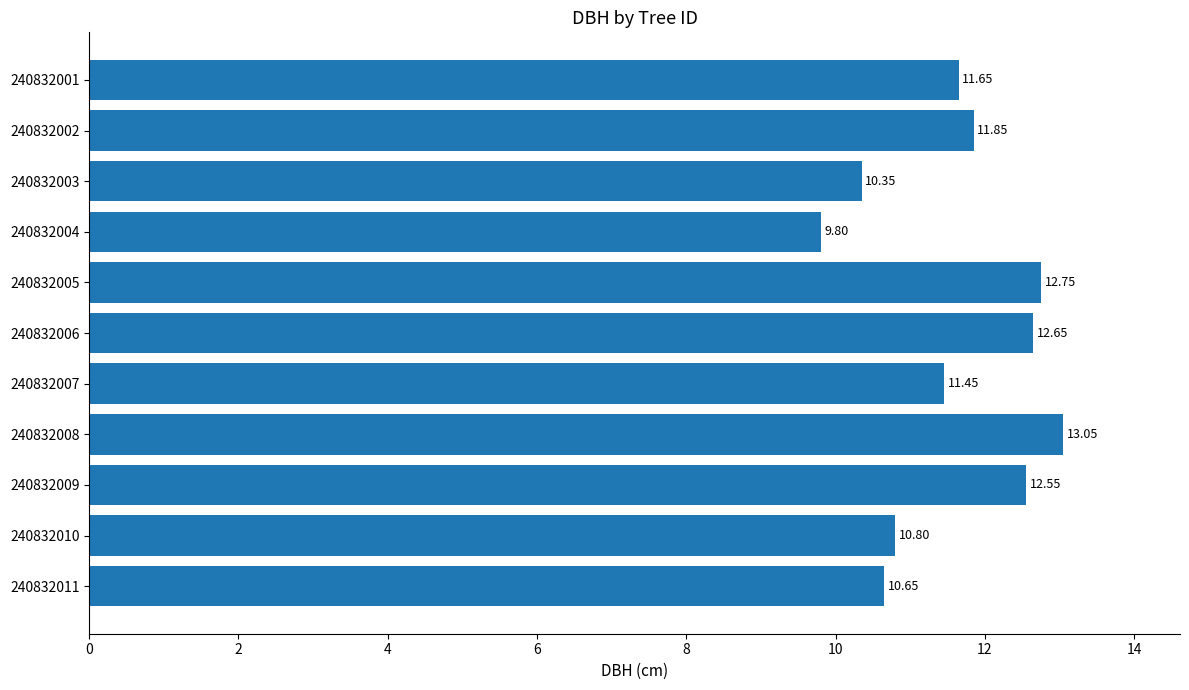

What is the difference between the second highest and second lowest values?

2.4